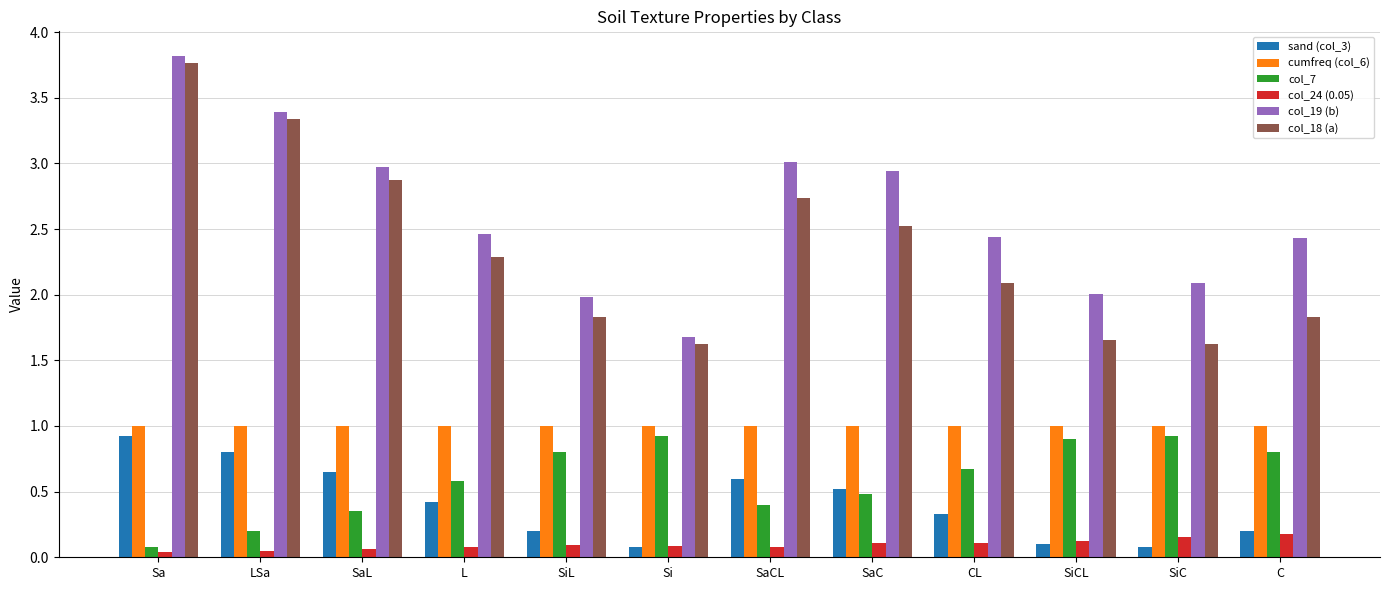

Is the value of col_7 at Sa greater than the value of col_18 (a) at SaC?

No